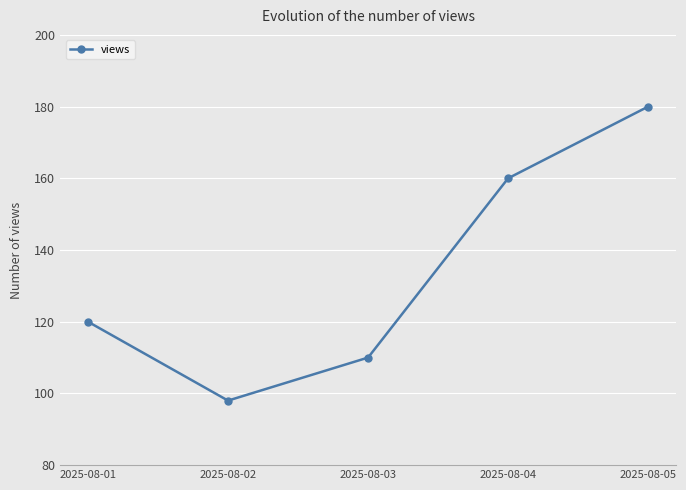

What is the difference between the maximum and second lowest values?

70